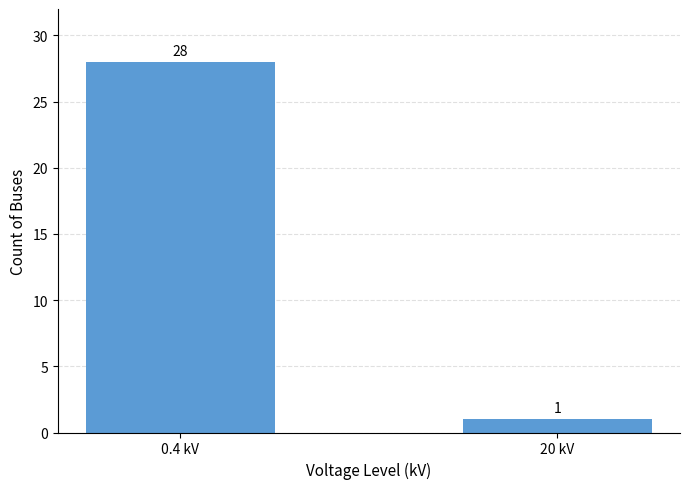

Rank the categories by value from highest to lowest.

0.4 kV, 20 kV